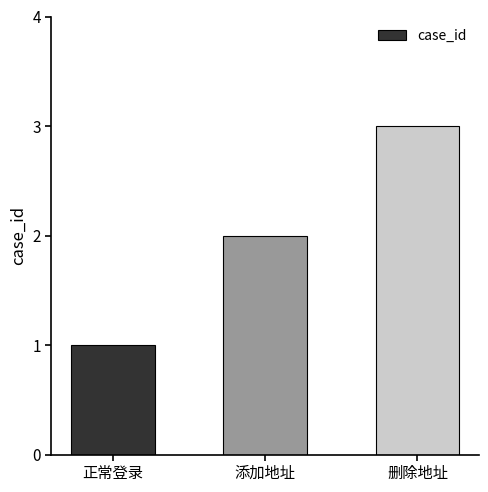

True or false: the data shows 1 at 添加地址.

False